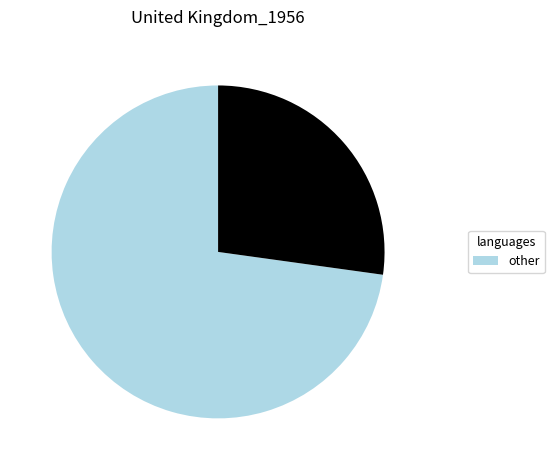

Is there a majority slice in this chart?

Yes